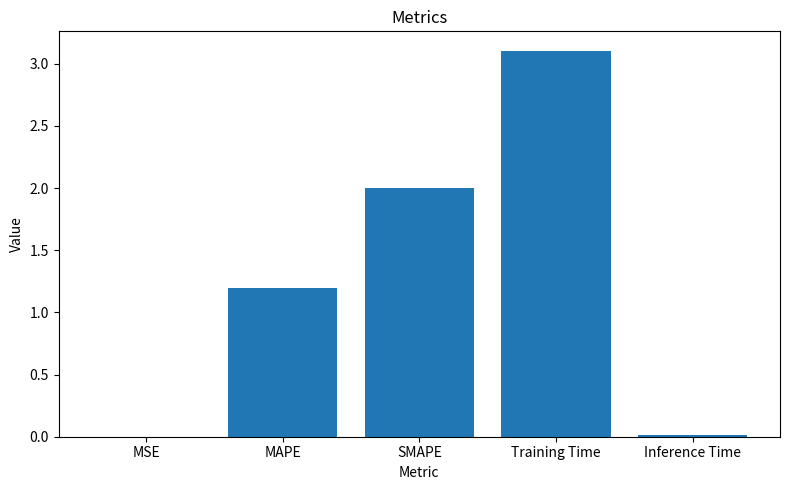

At which label is the value closest to 1?

MAPE